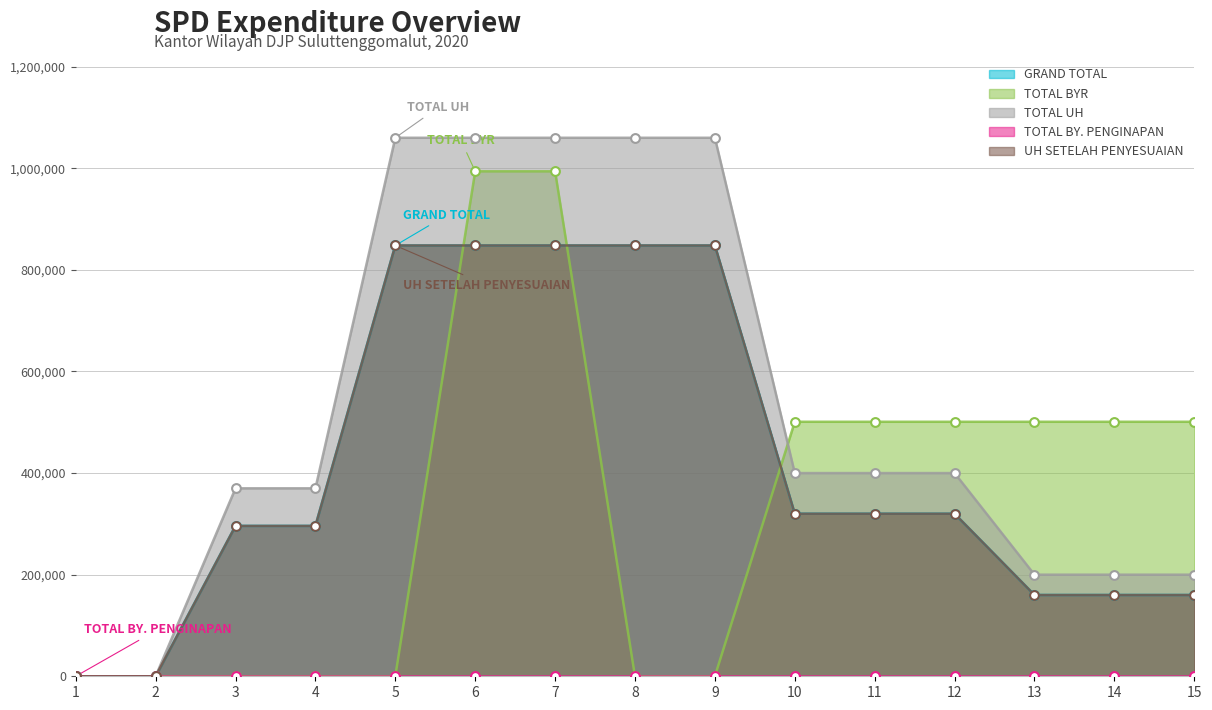

Which series reaches the maximum Y coordinate?

TOTAL UH